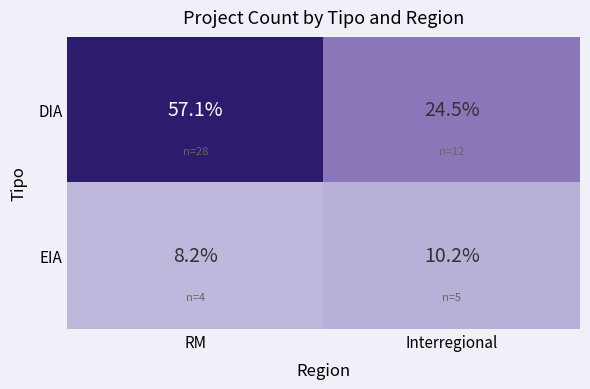

At which category is the sum across all series the highest?

RM